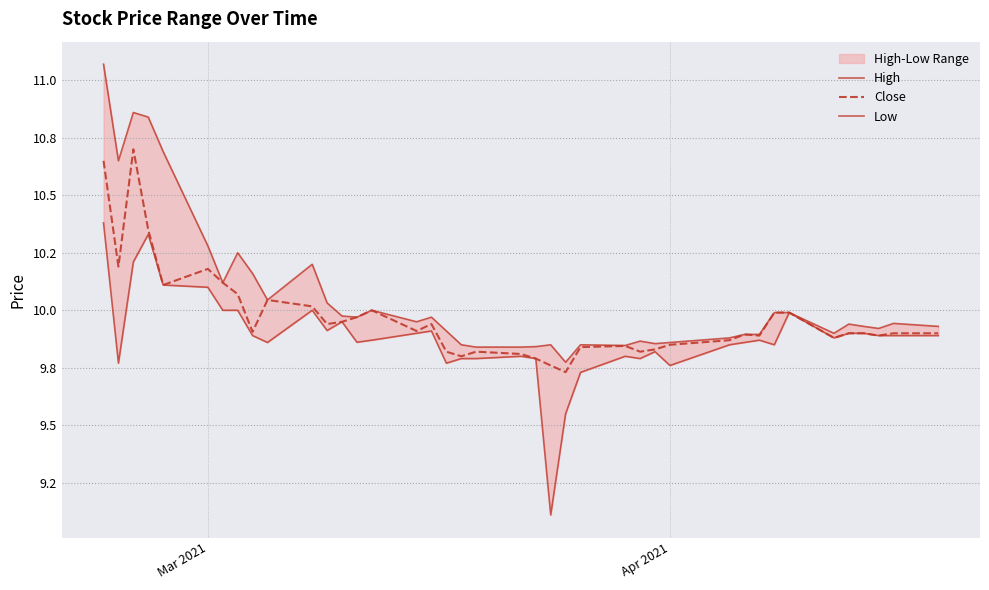

True or false: Close and High intersect in this chart.

False